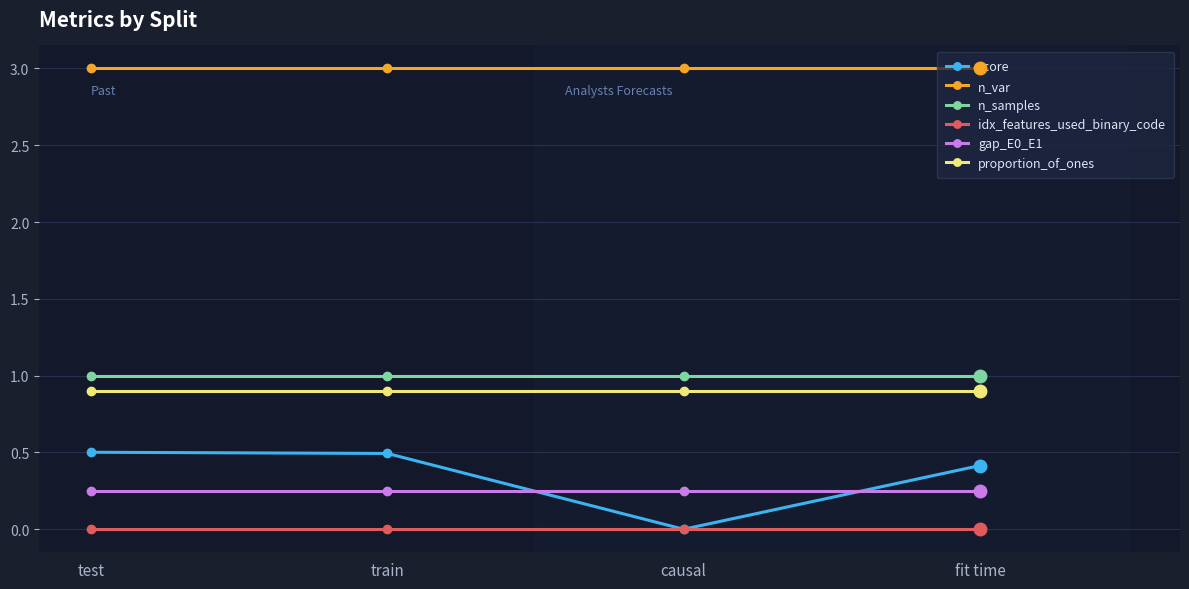

What is the average value of the n_var series?

3.0